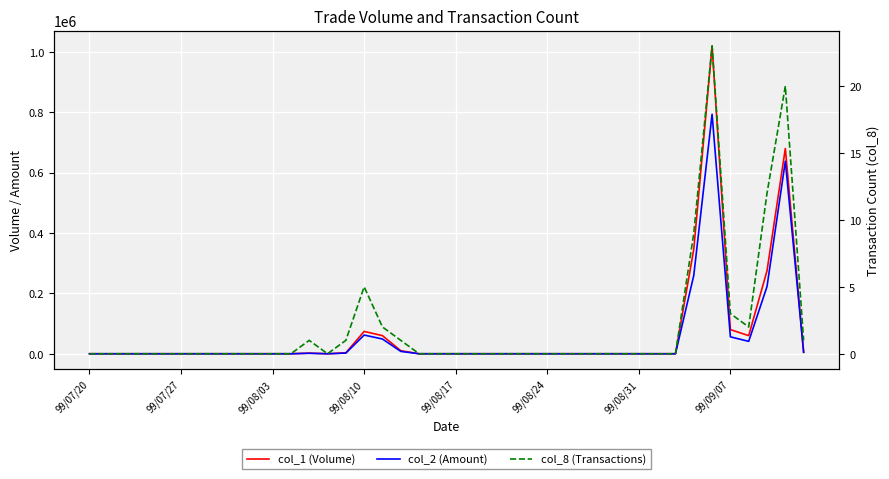

At how many categories does at least one series exceed 1005292?

1